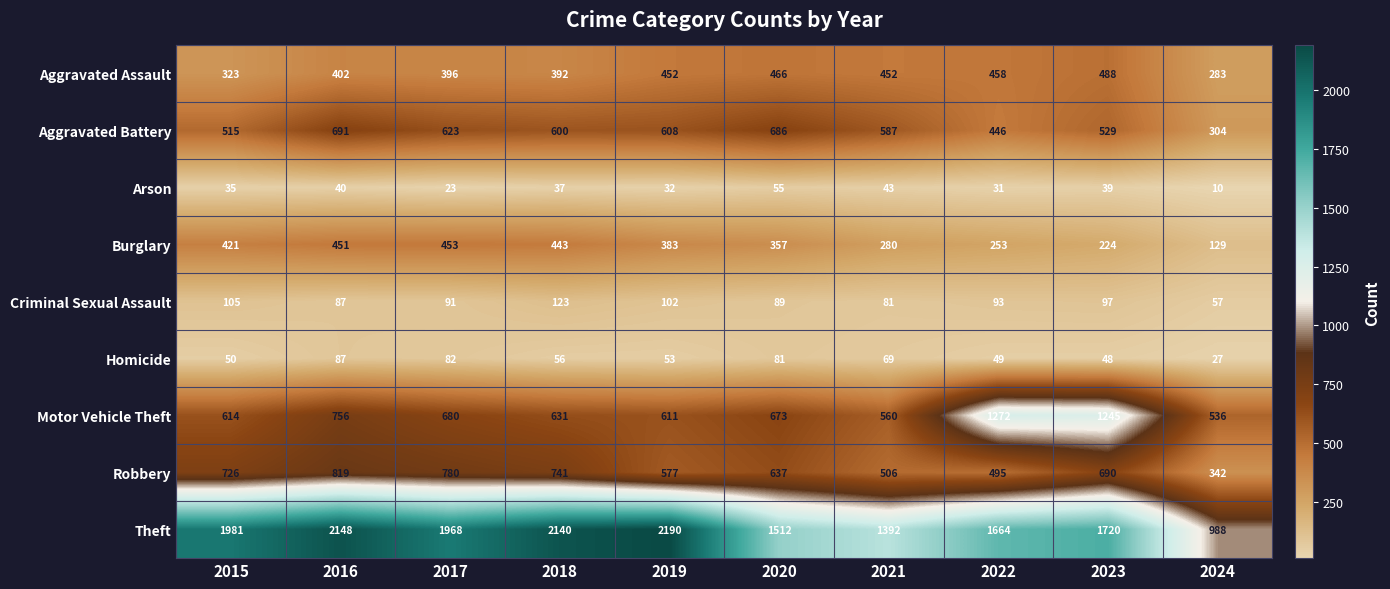

Which series changed the most between 2021 and 2024?

Theft